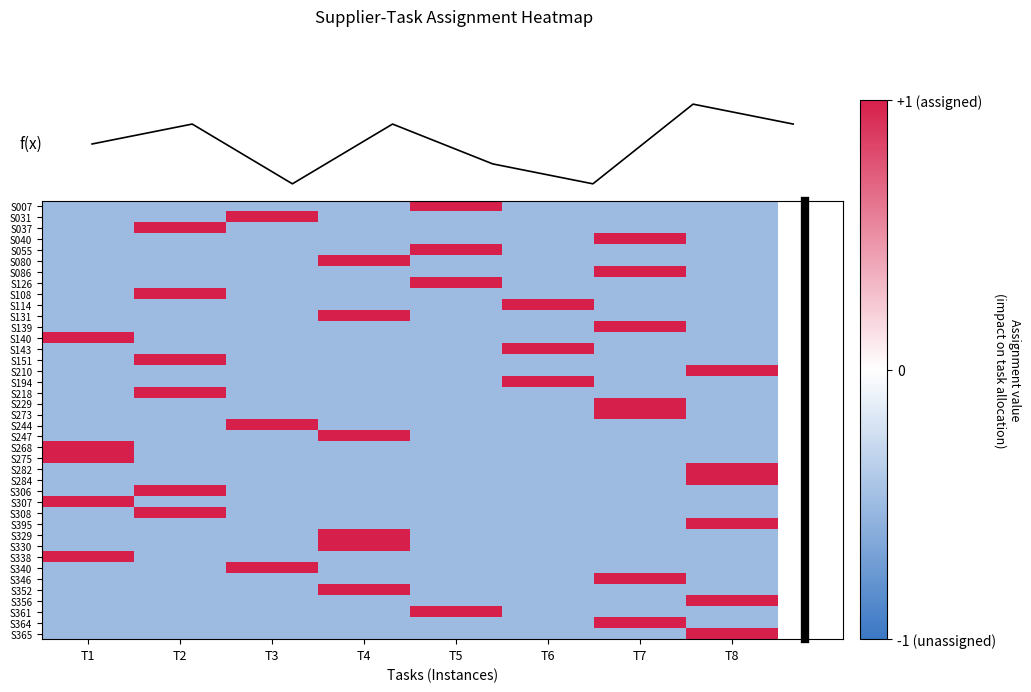

Which has a higher value, T8 or T2?

T8